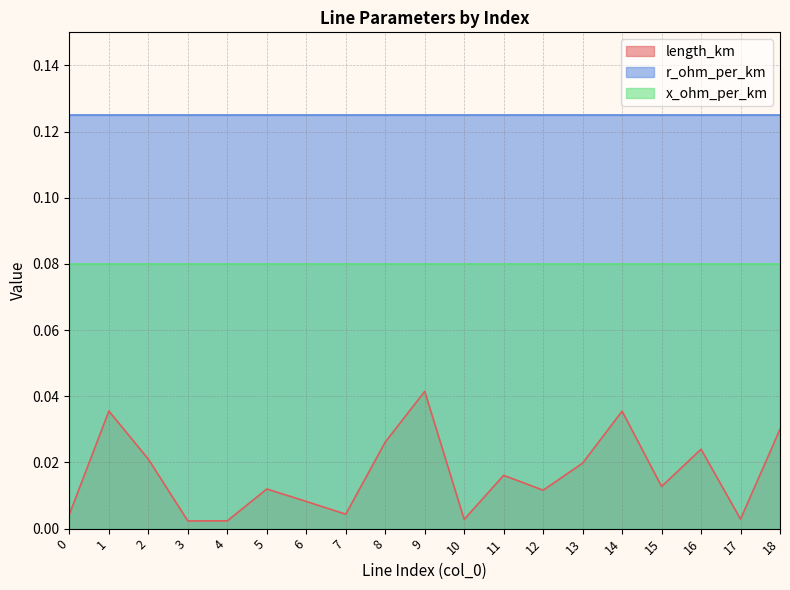

At which category does length_km reach its first local valley?

3